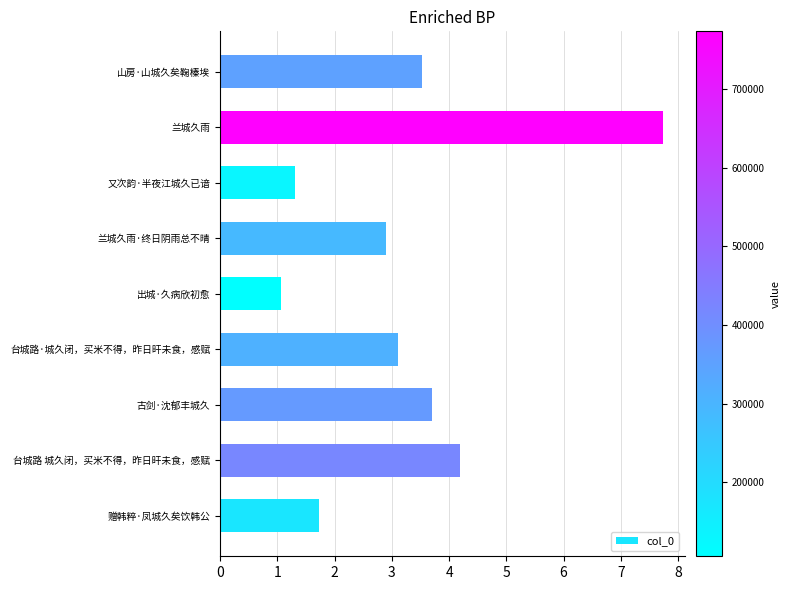

The value at 古剑·沈郁丰城久 is 4.9. True or false?

False